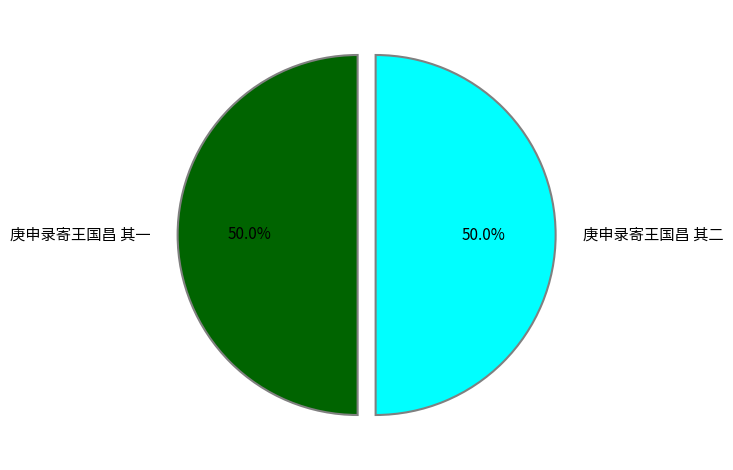

How many segments does this pie chart have?

2